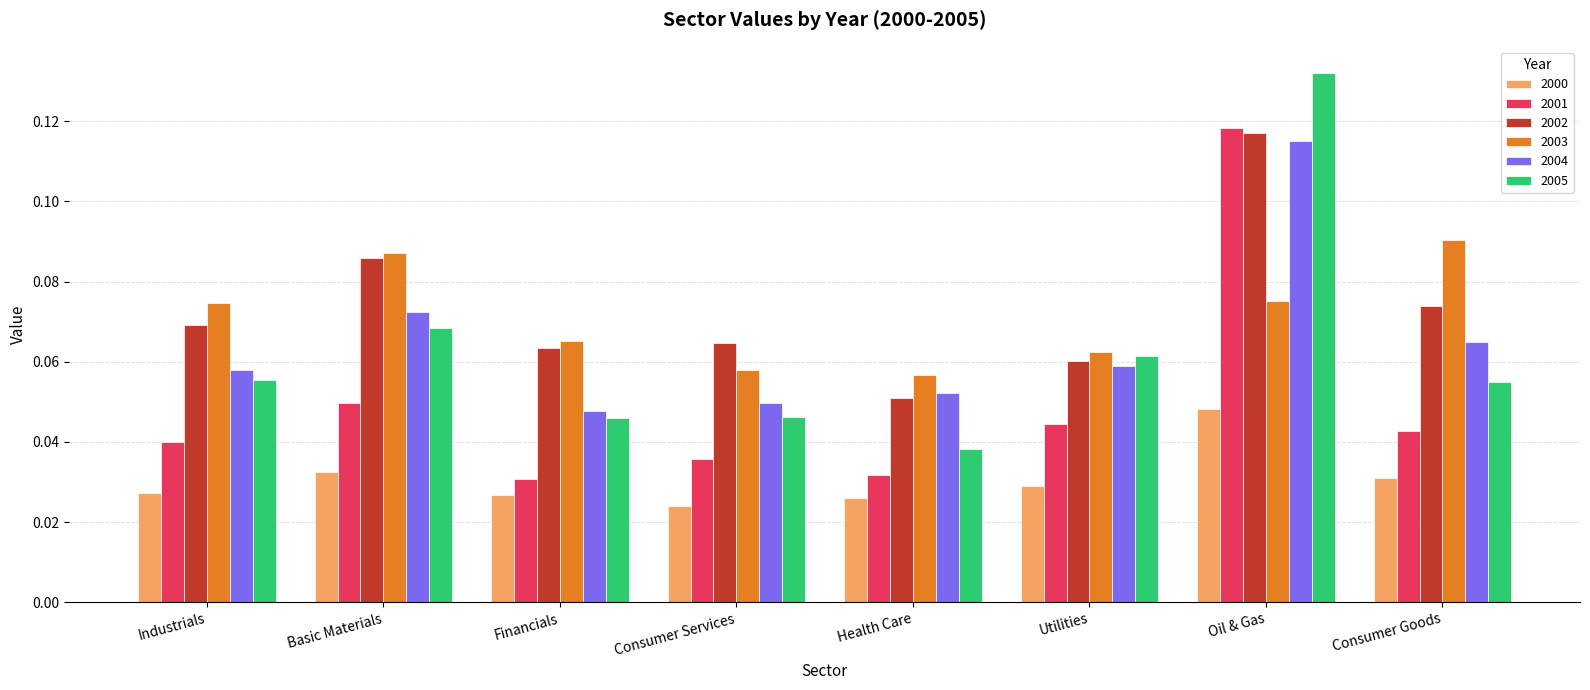

How many data points does each series have?

8